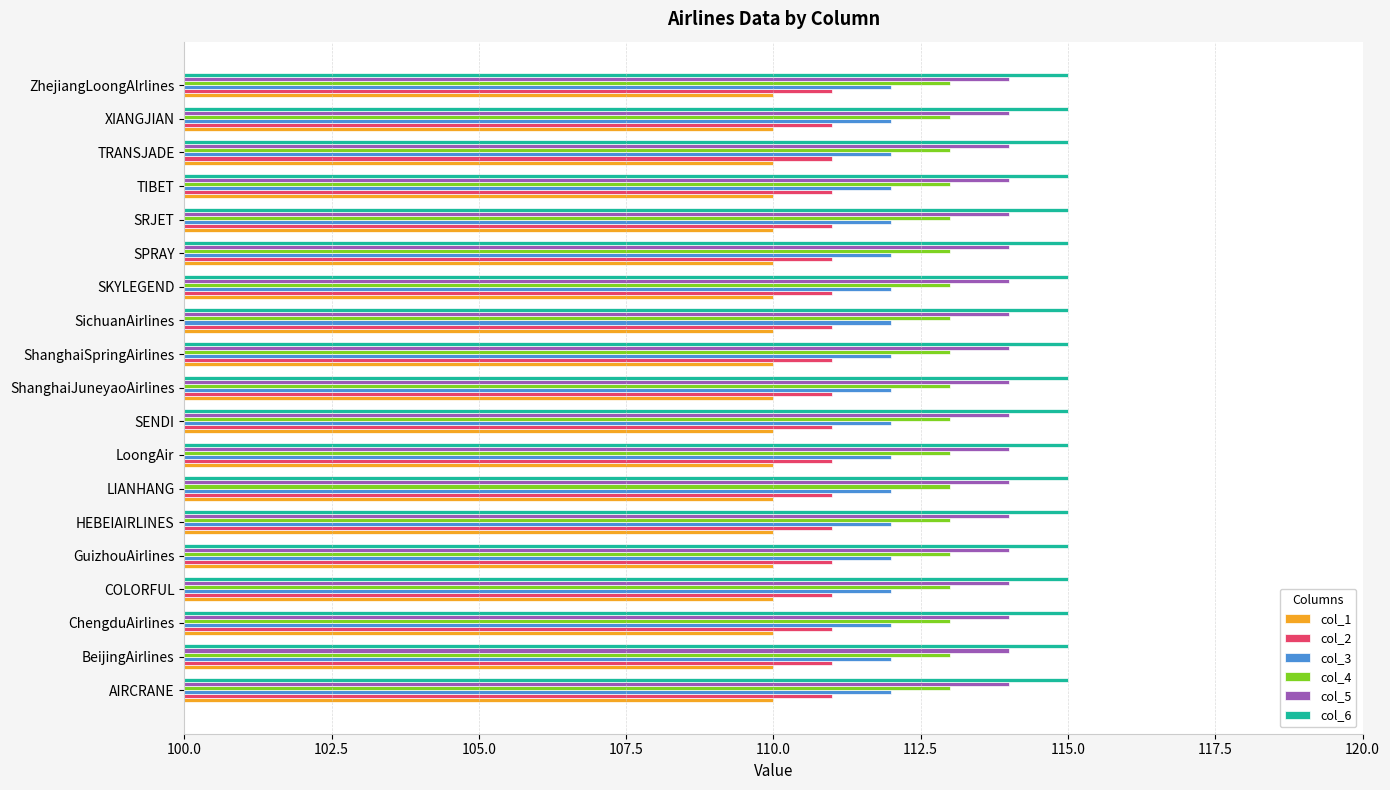

List the series in order of their overall mean, highest first.

col_6, col_5, col_4, col_3, col_2, col_1